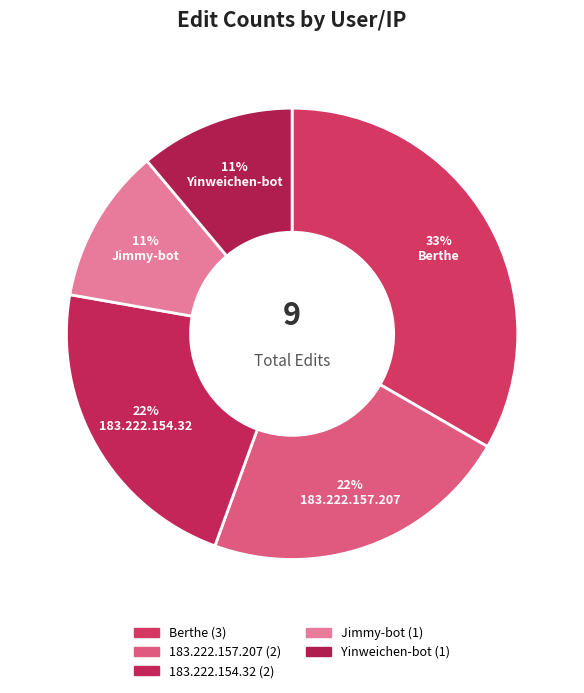

Combined, do 183.222.154.32 and 183.222.157.207 account for over 50%?

No